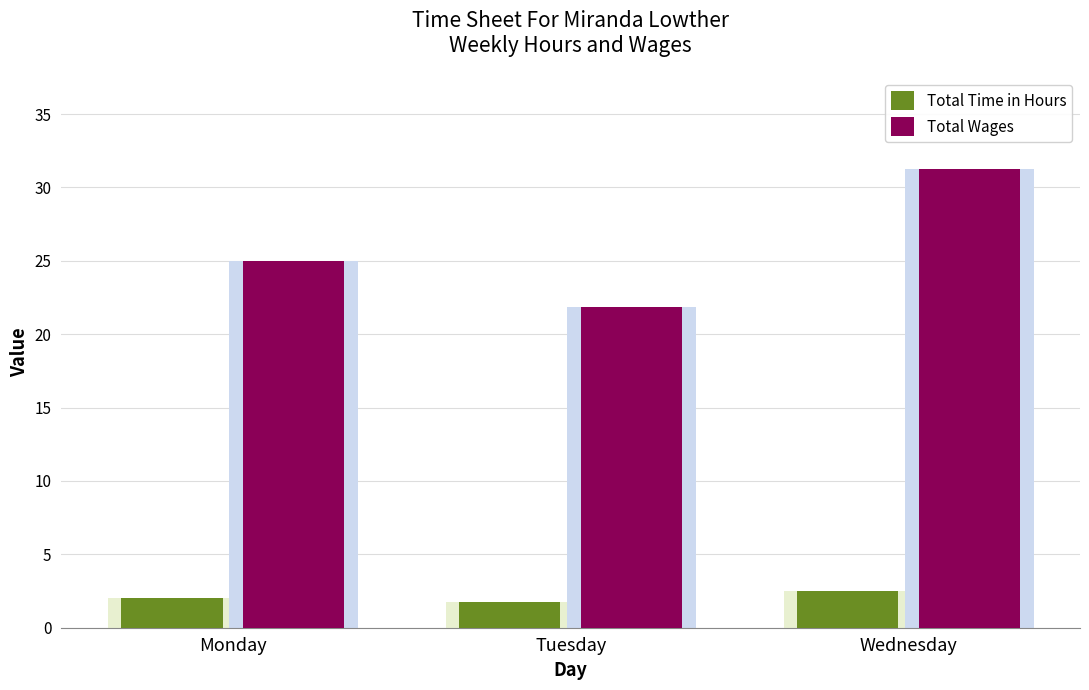

List the series in order of their peak value, highest first.

Total Wages, Total Time in Hours